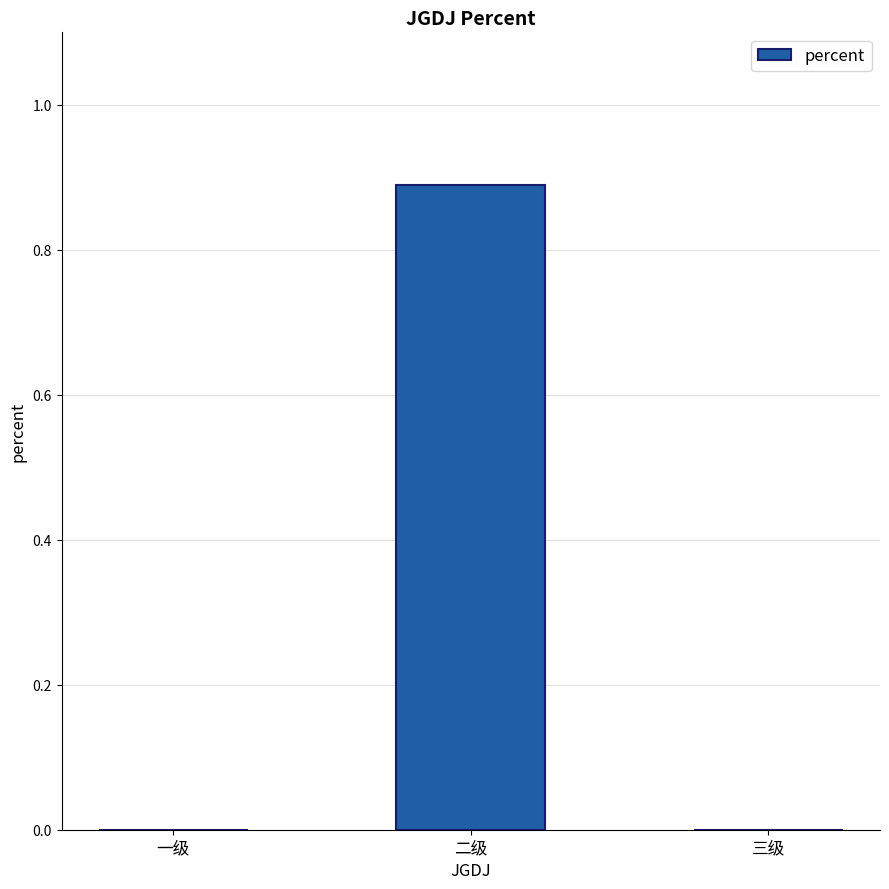

Is it true that the value at 三级 is 0.0?

True